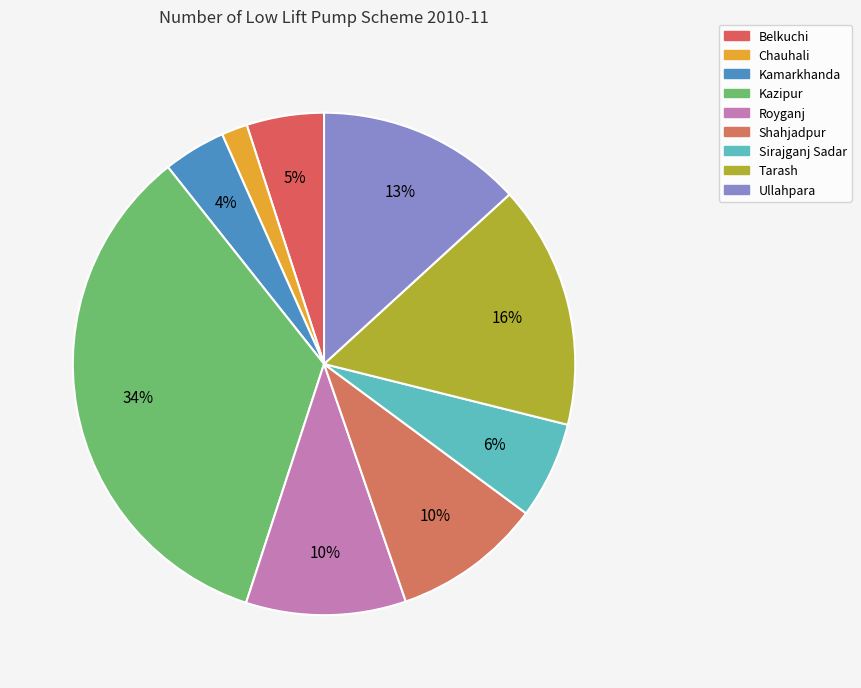

To the nearest percent, what is the average slice percentage?

11%